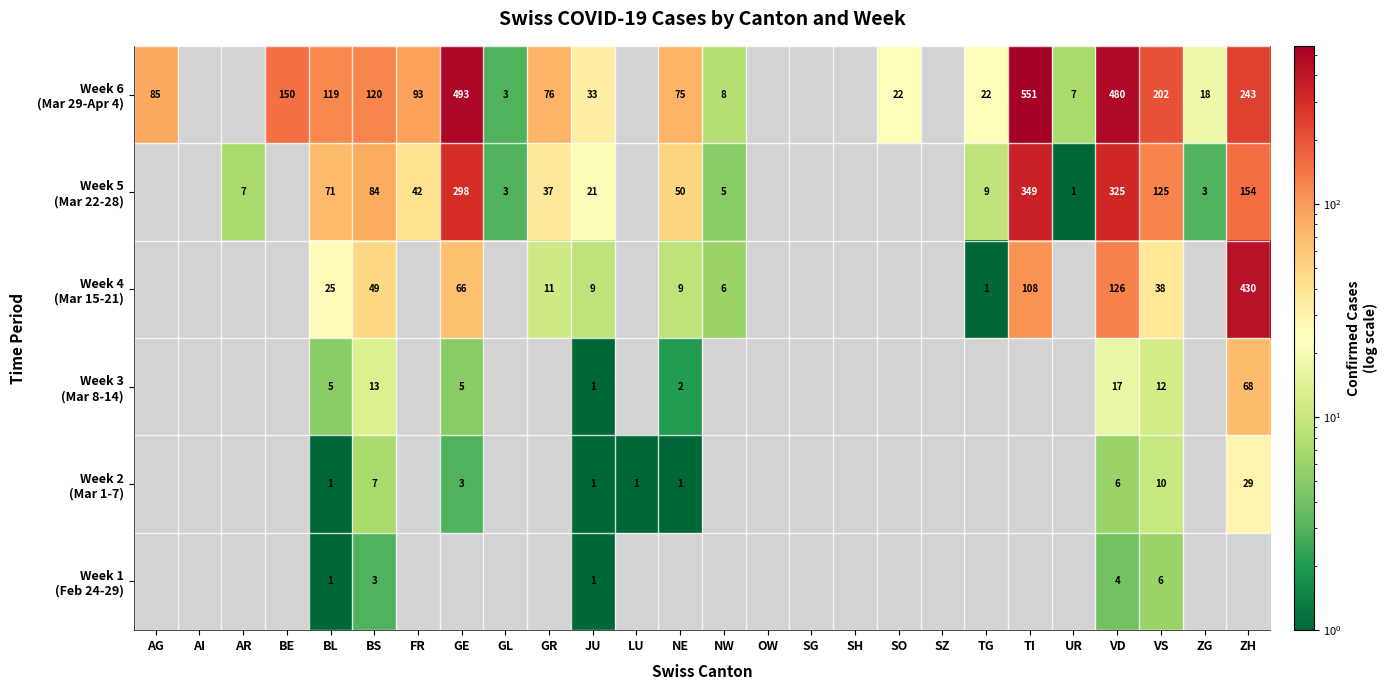

What is the minimum value shown in the chart?

1.0